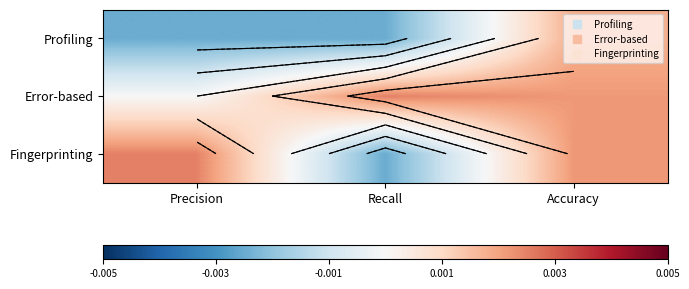

Rank the series at Accuracy from highest to lowest value.

Error-based, Fingerprinting, Profiling